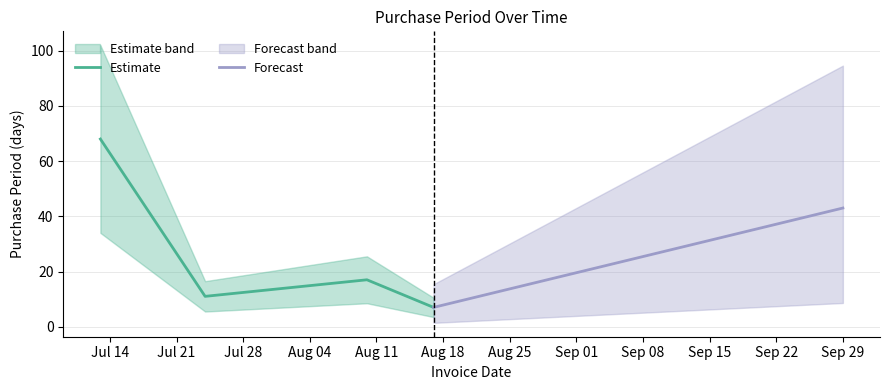

Is this an area chart (filled region under the line)?

No